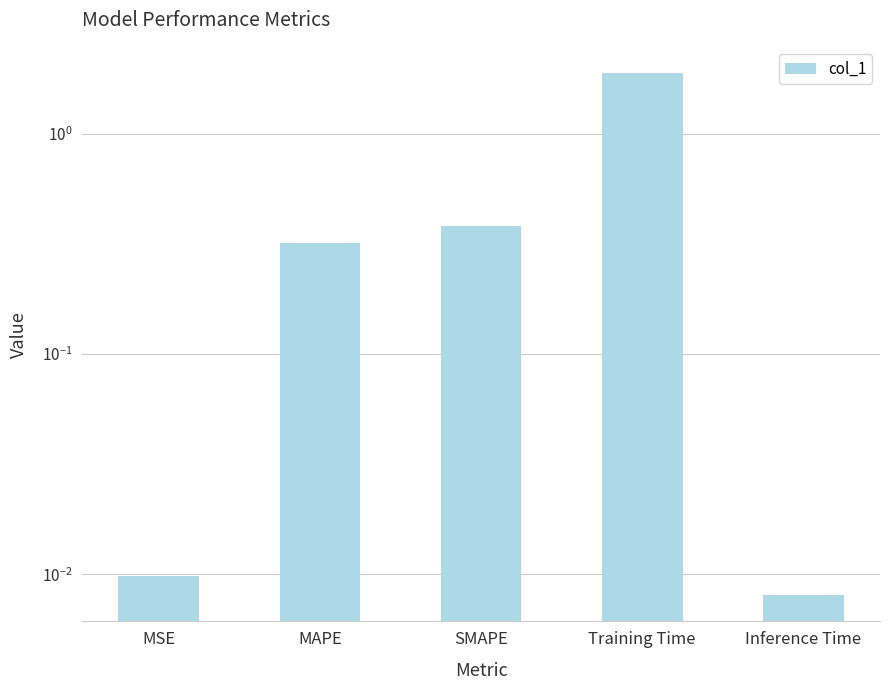

What is the greatest value displayed?

1.9